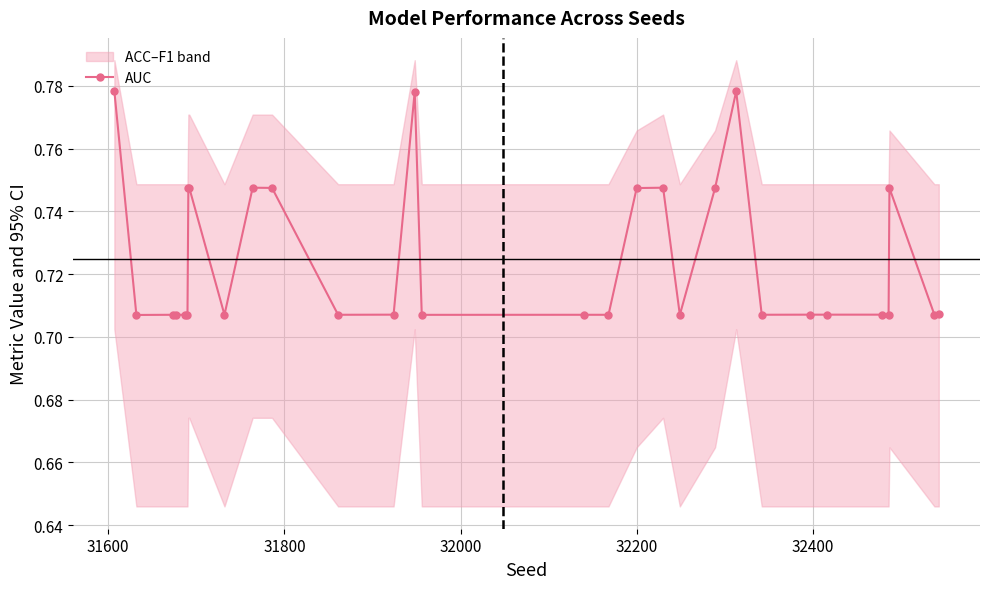

How many lines are shown in the chart?

1